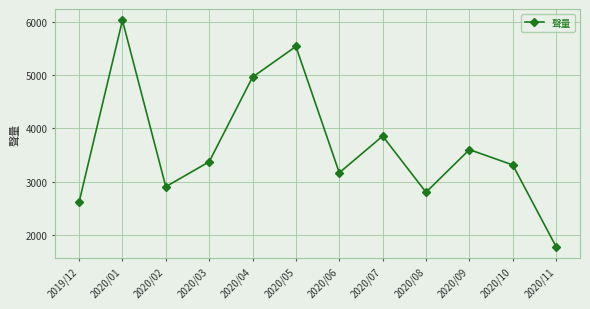

List the labels in order of value, smallest first.

2020/11, 2019/12, 2020/08, 2020/02, 2020/06, 2020/10, 2020/03, 2020/09, 2020/07, 2020/04, 2020/05, 2020/01